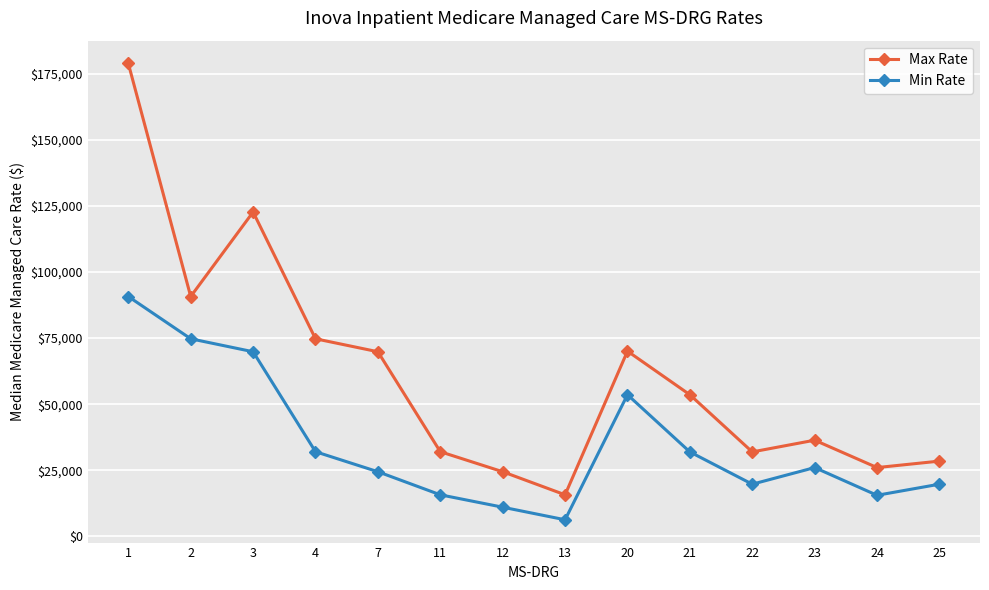

What is the approximate value of Max Rate at 21, to the nearest 10?

53580